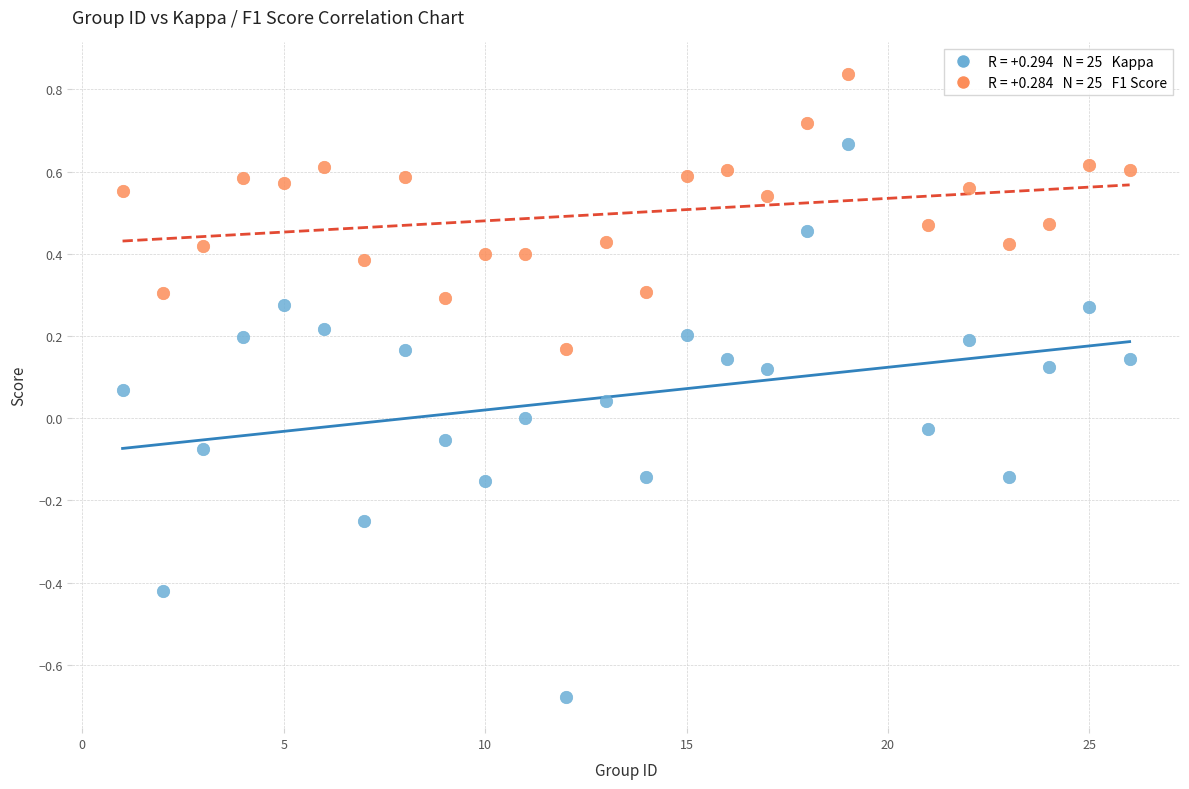

Across all data points, what is the range of X values (max minus min)?

25.0